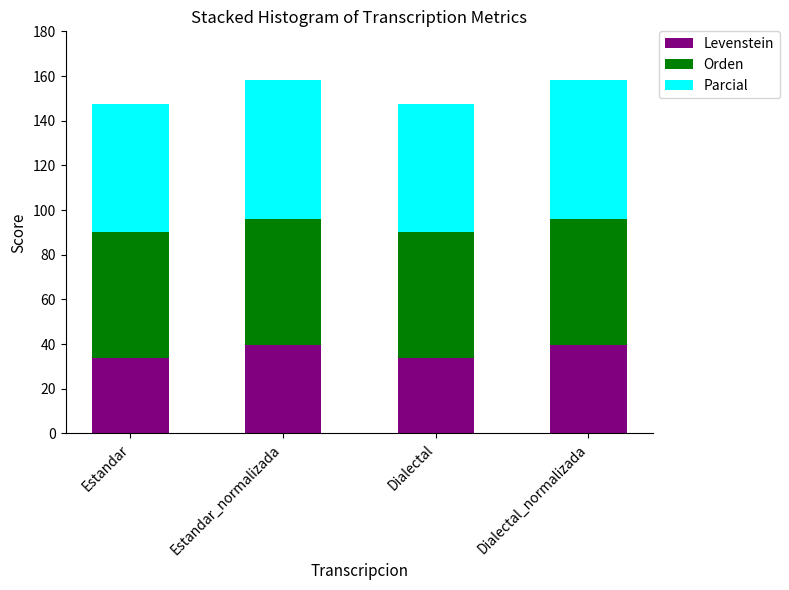

What is the total value across all series at Dialectal_normalizada?

158.3